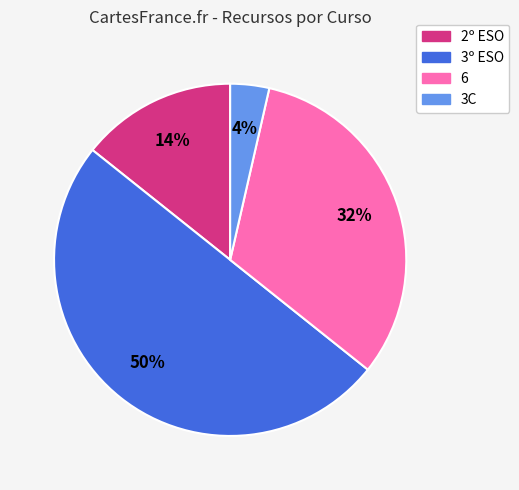

Does 6 represent more than half of the total?

No